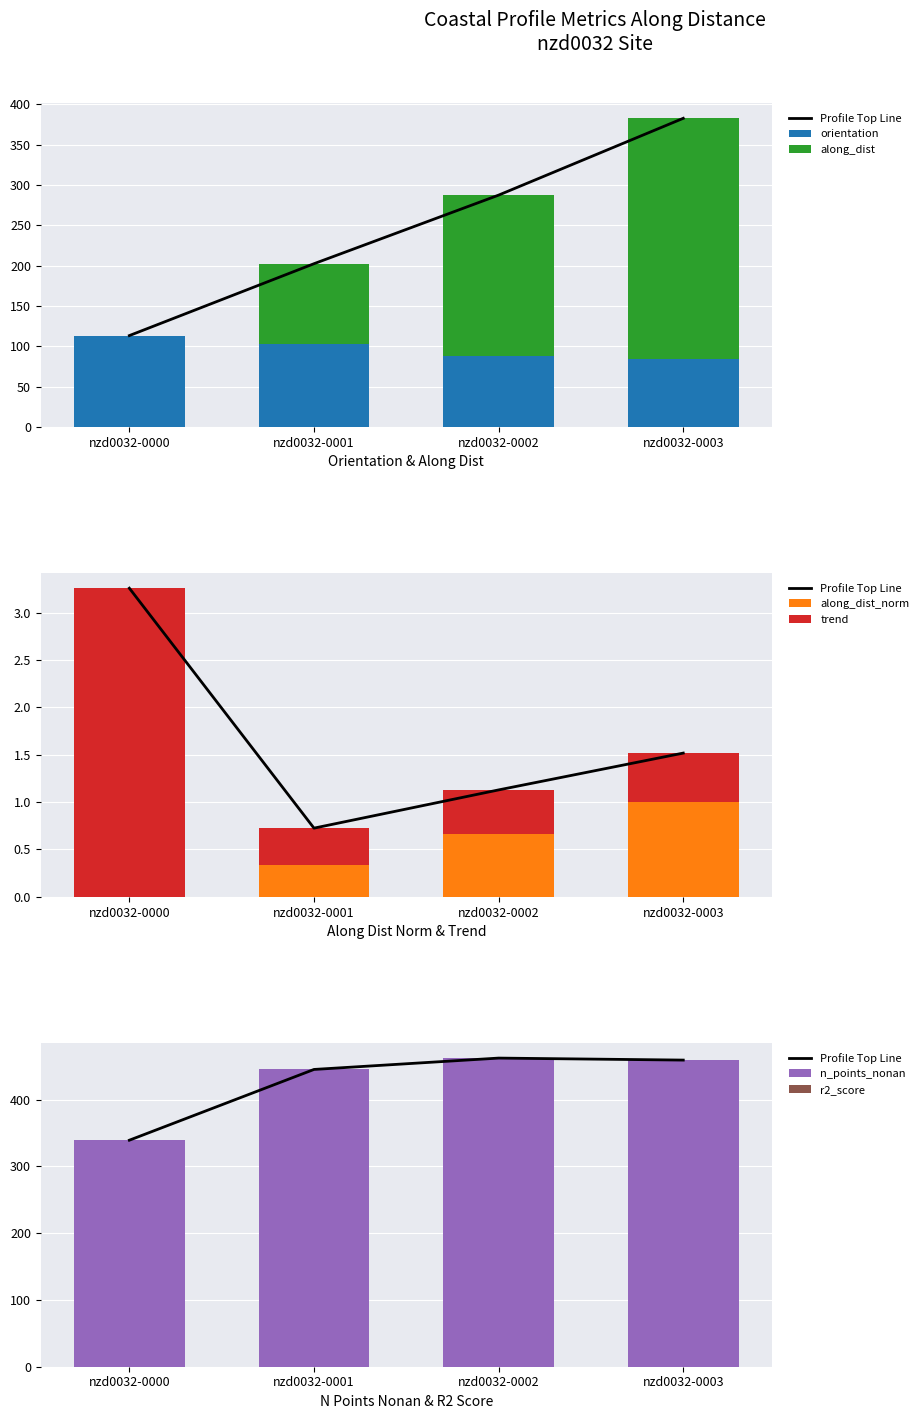

What is the total value across all series at nzd0032-0000?

455.6